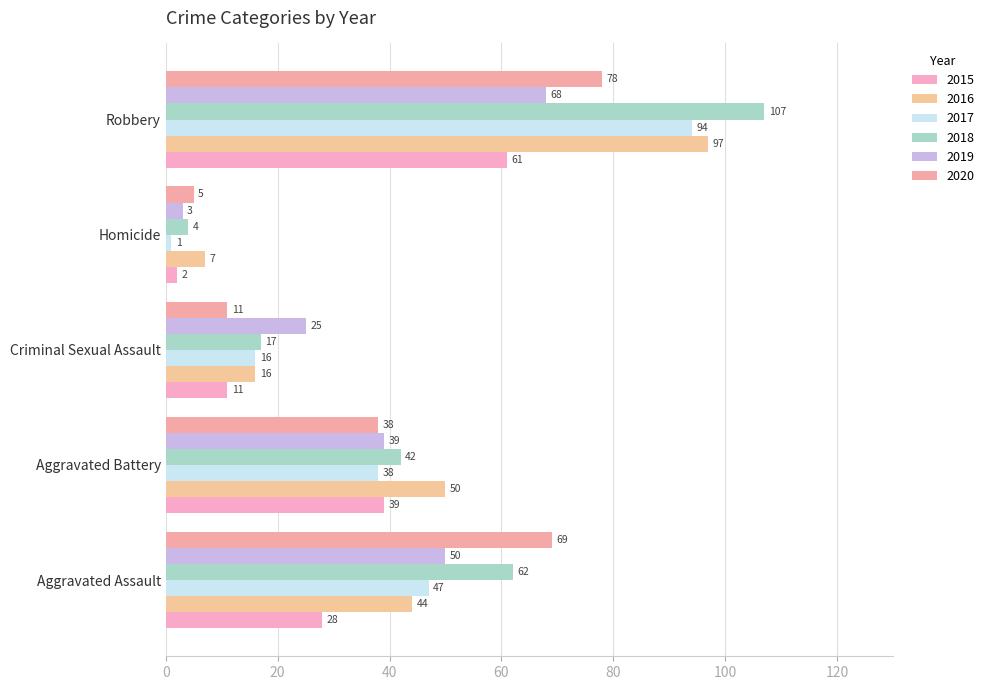

How many data points in 2016 are less than 44?

2